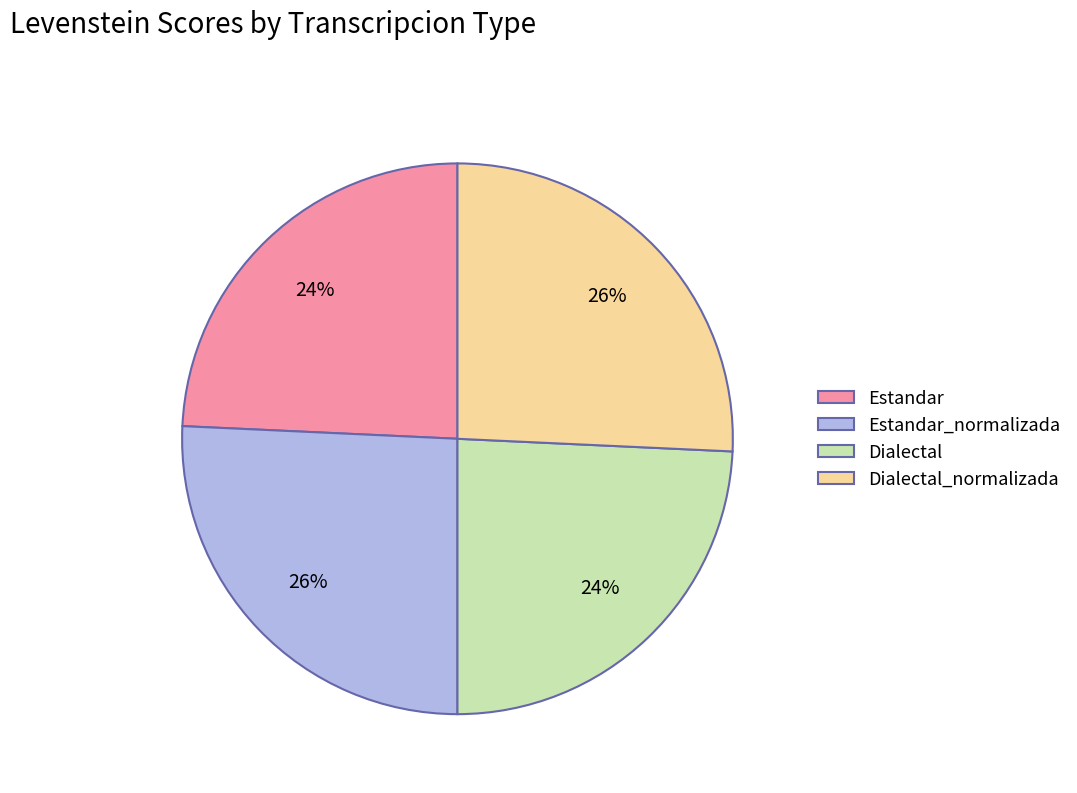

To the nearest percent, what is the combined percentage of Dialectal and Estandar_normalizada?

50%